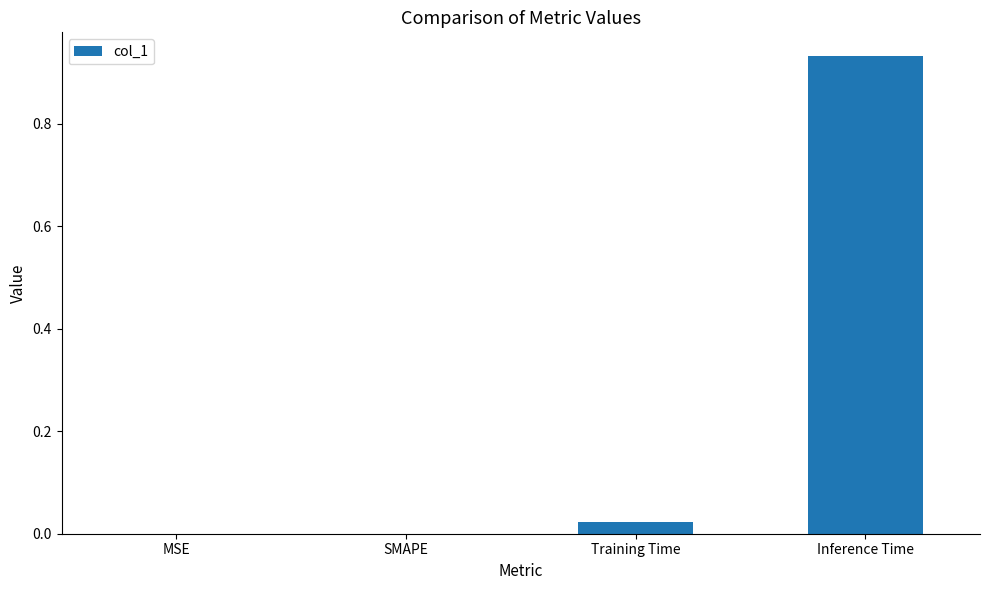

What is the sum of all values?

1.0